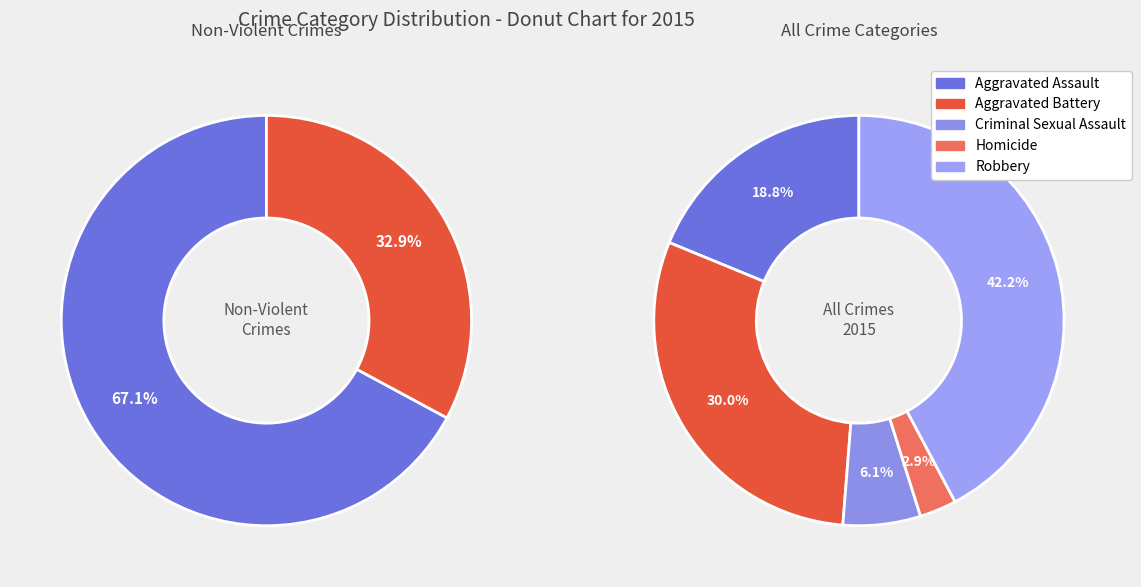

What is the change in value from Aggravated Assault to Criminal Sexual Assault?

-218